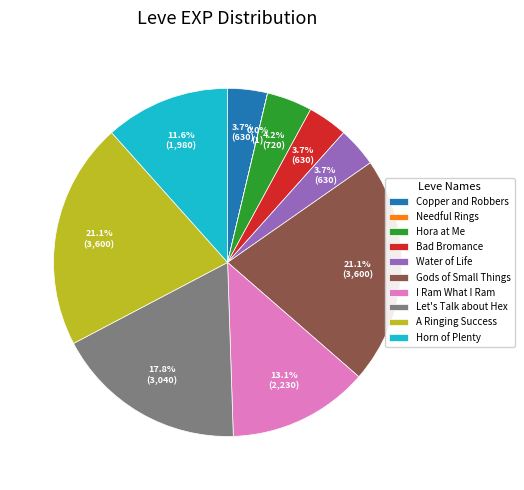

What percentage is NOT represented by I Ram What I Ram?

86.9%